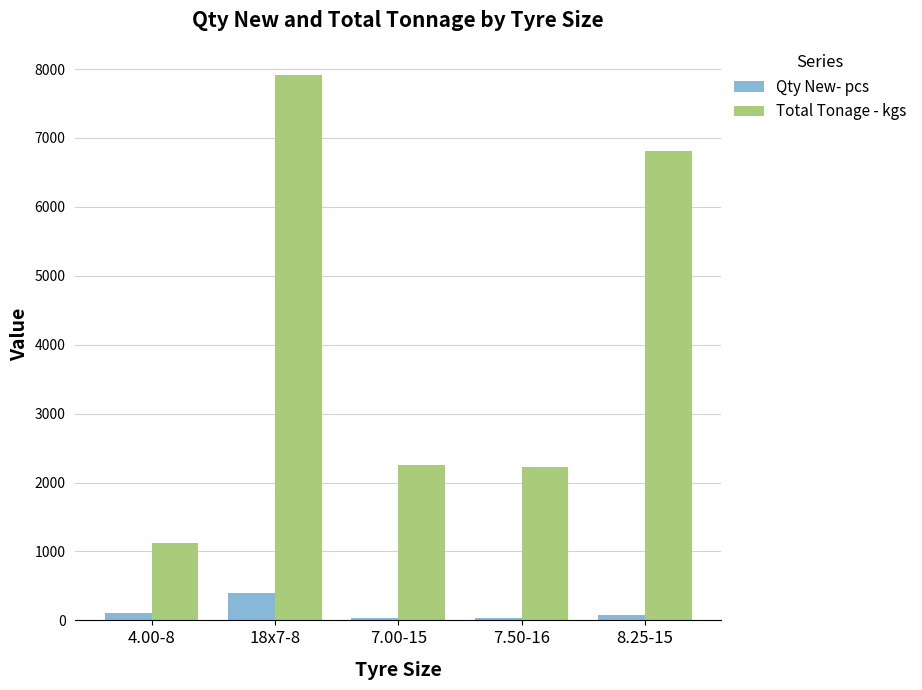

What is the average value of the Qty New- pcs series?

130.8